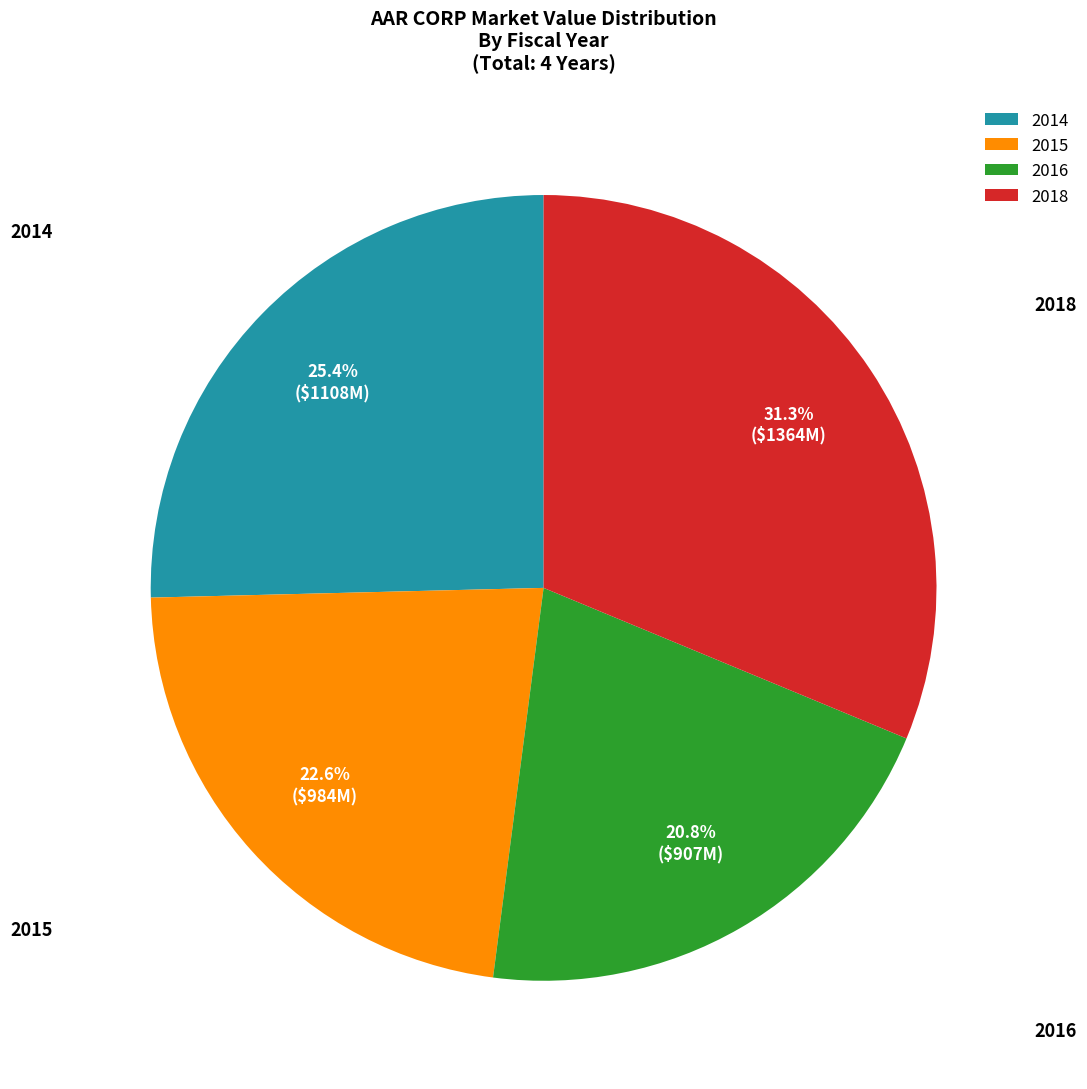

Is it true that 2015 is 11% of the pie?

False